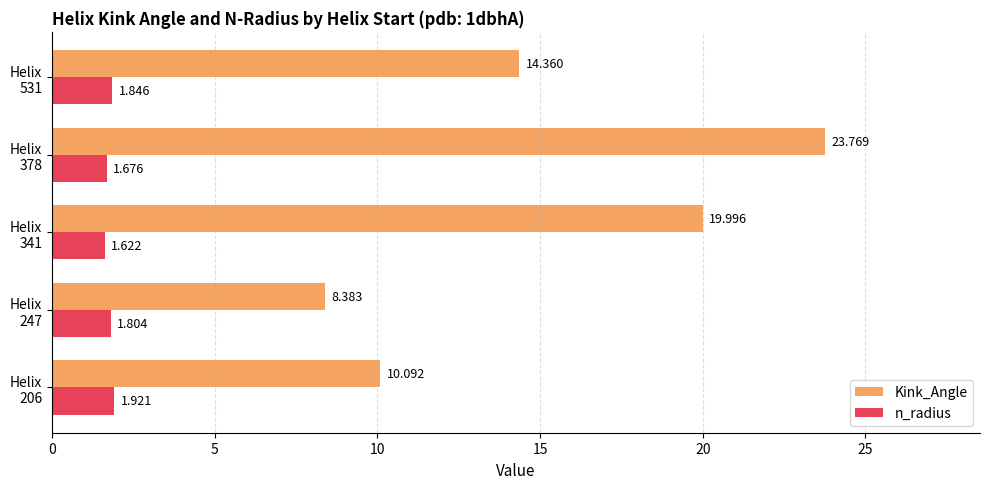

Which series has the largest range (max minus min)?

Kink_Angle